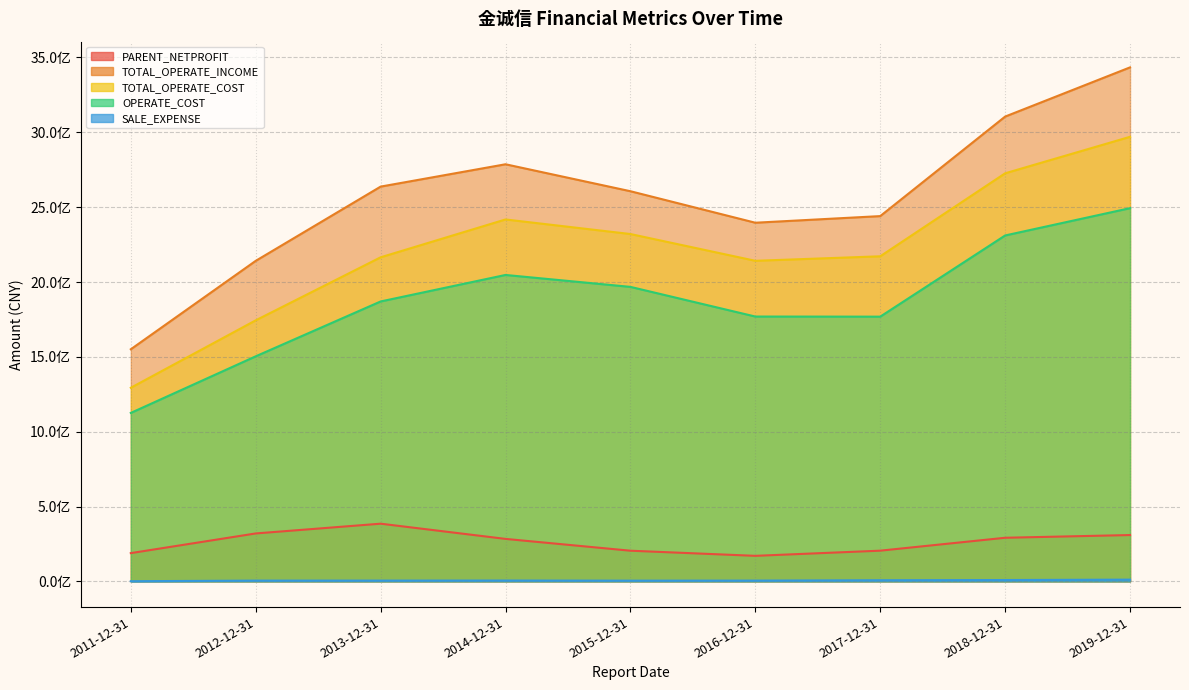

The value of PARENT_NETPROFIT at 2018-12-31 is 92019177.0. True or false?

False